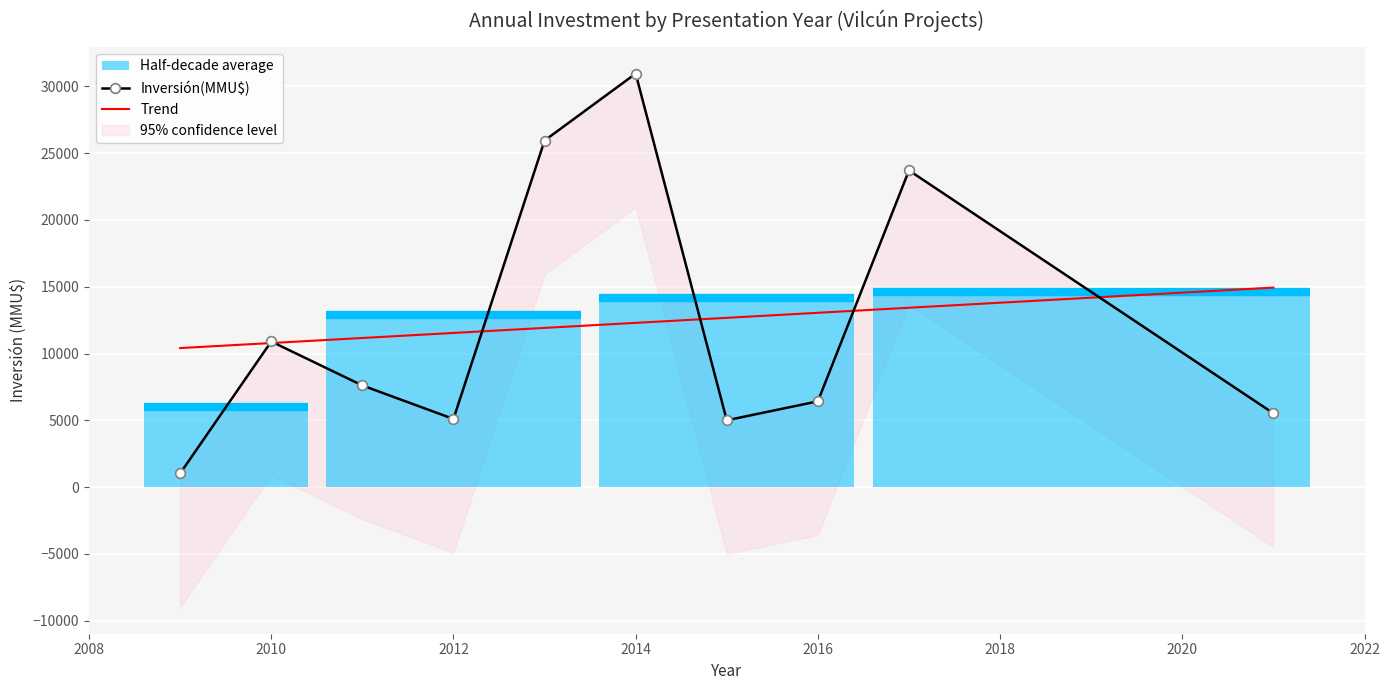

Where is the data nearest to the value 10000?

2010